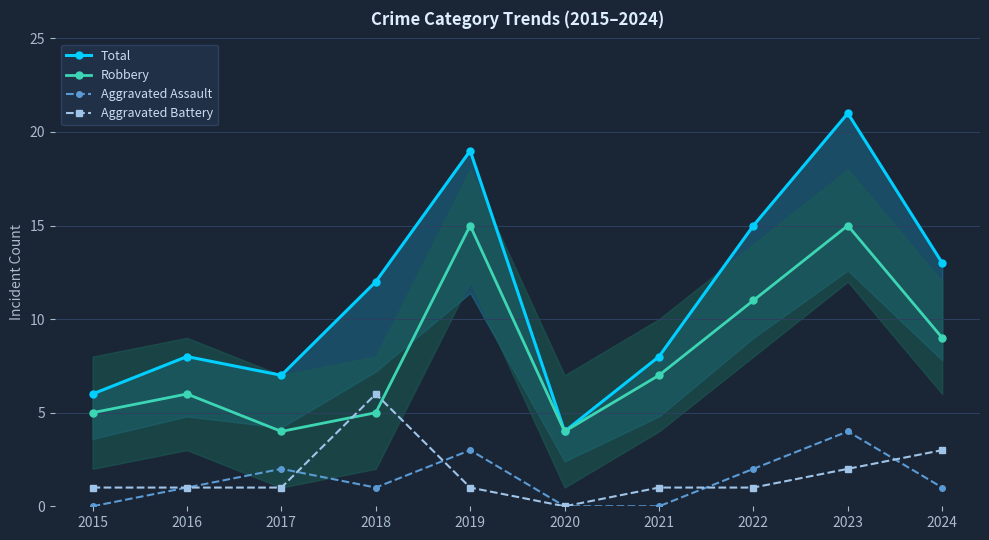

How many times do Robbery and Aggravated Battery cross each other?

2